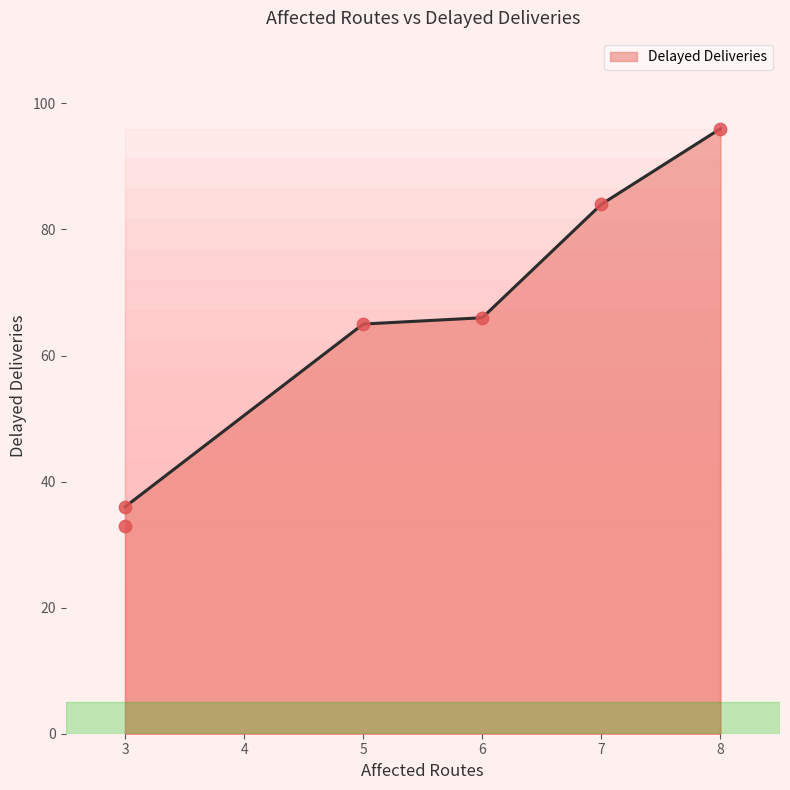

What is the change in value from 3 to 7?

+48